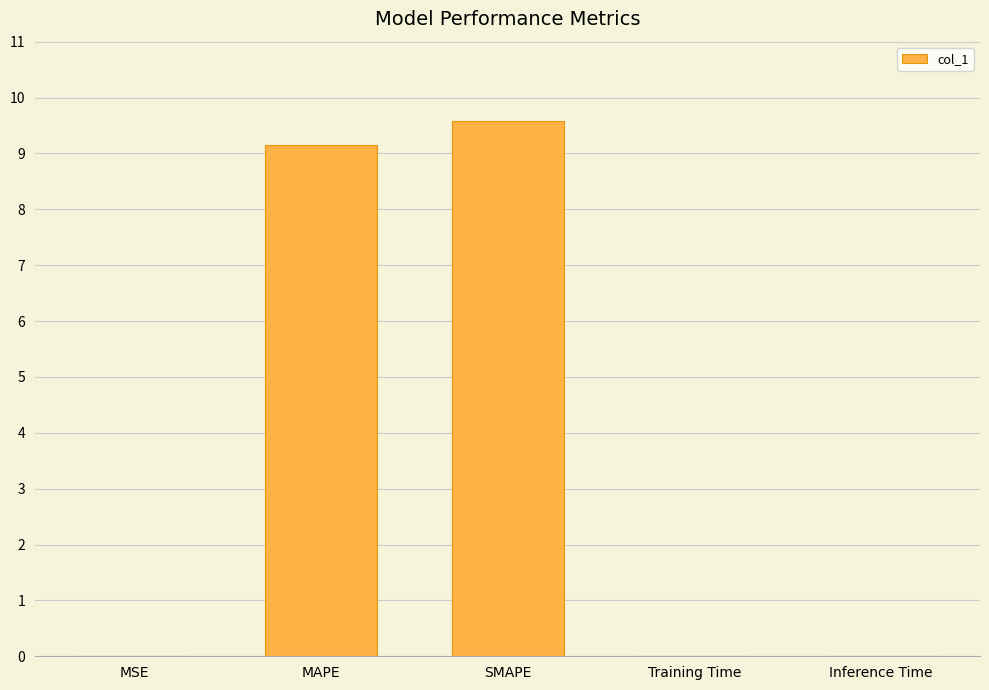

Is it true that the value at Training Time is 0.0?

True